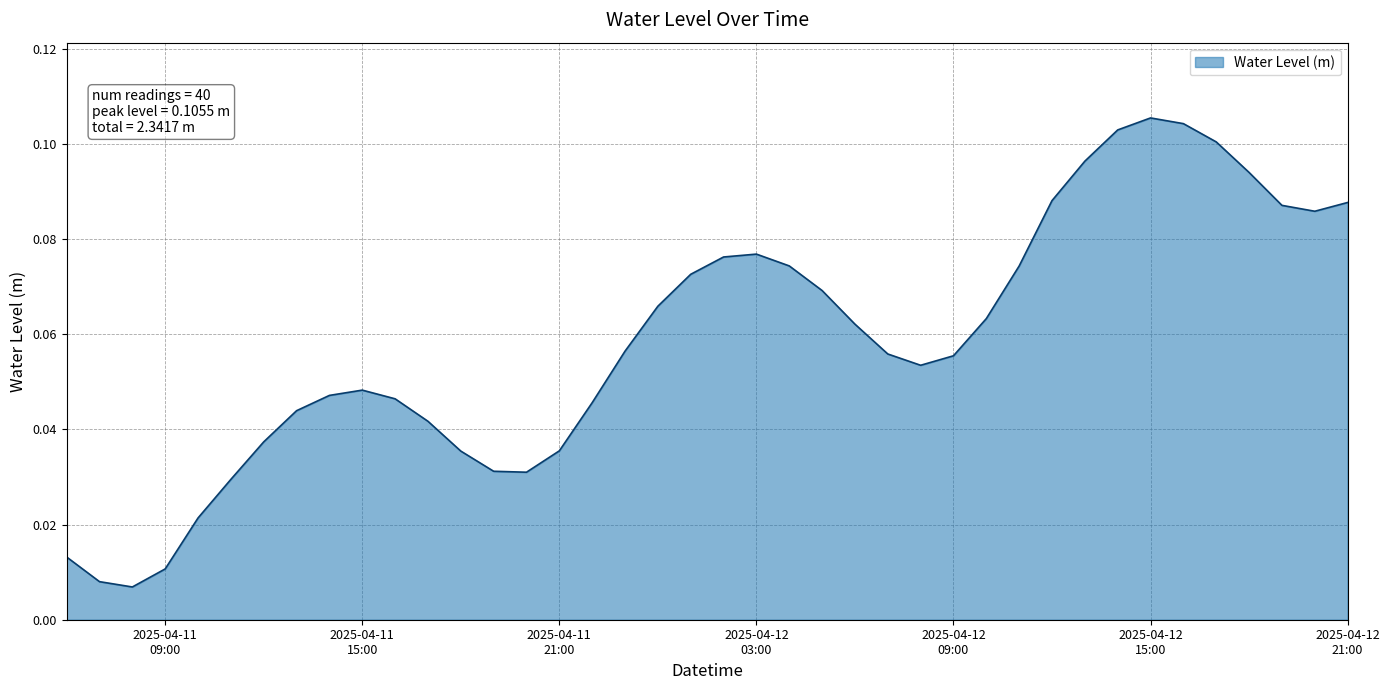

Is this an area chart (filled region under the line)?

Yes